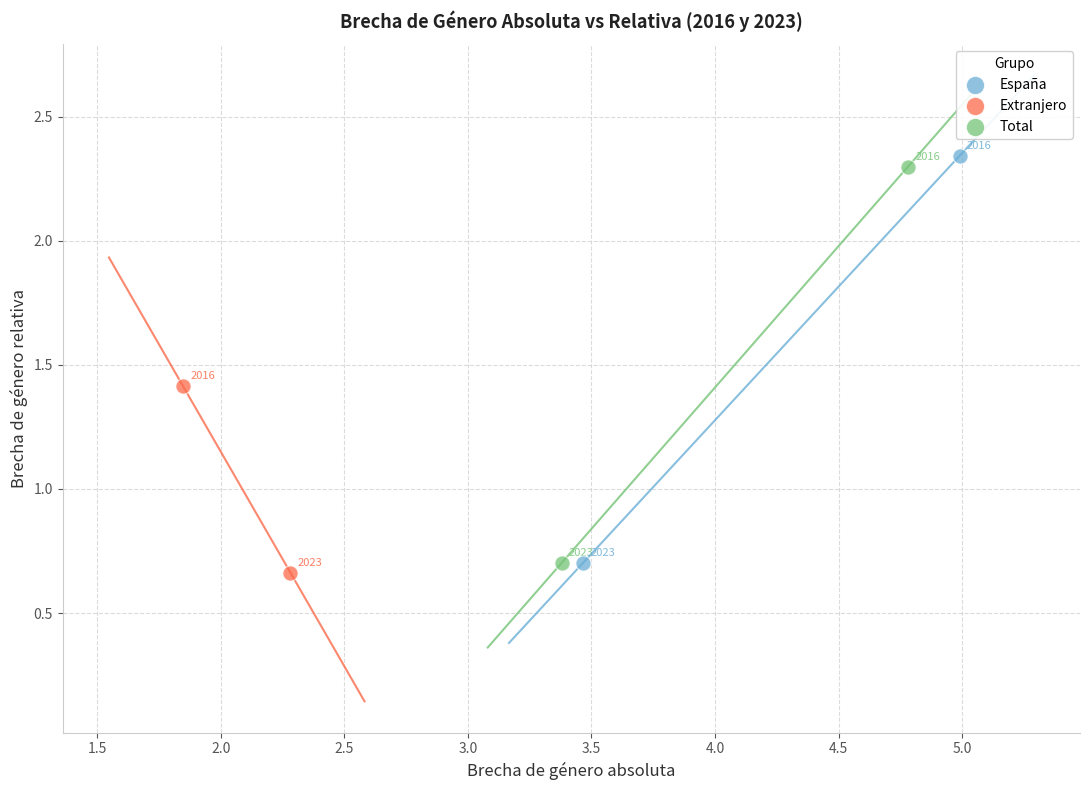

Which series has the largest Y range (max minus min)?

España